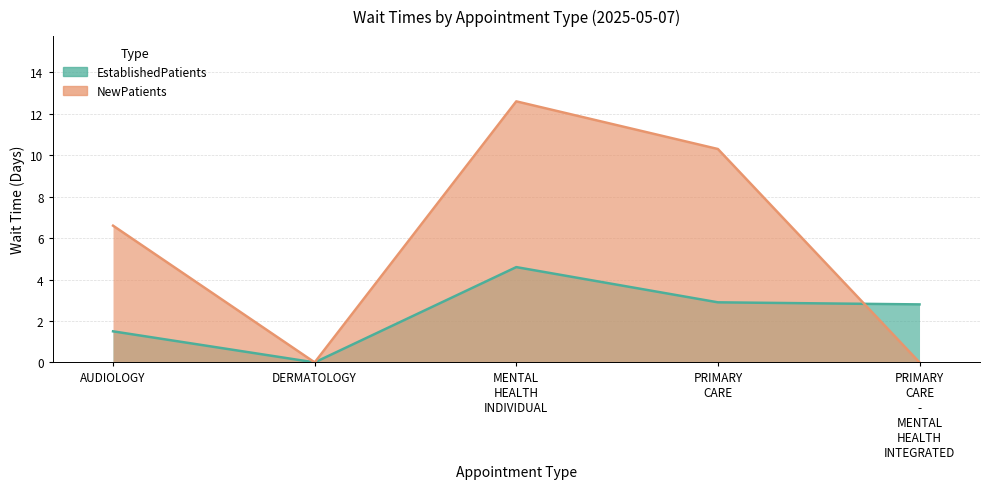

What is the sum of the EstablishedPatients values at PRIMARY CARE and AUDIOLOGY?

4.4